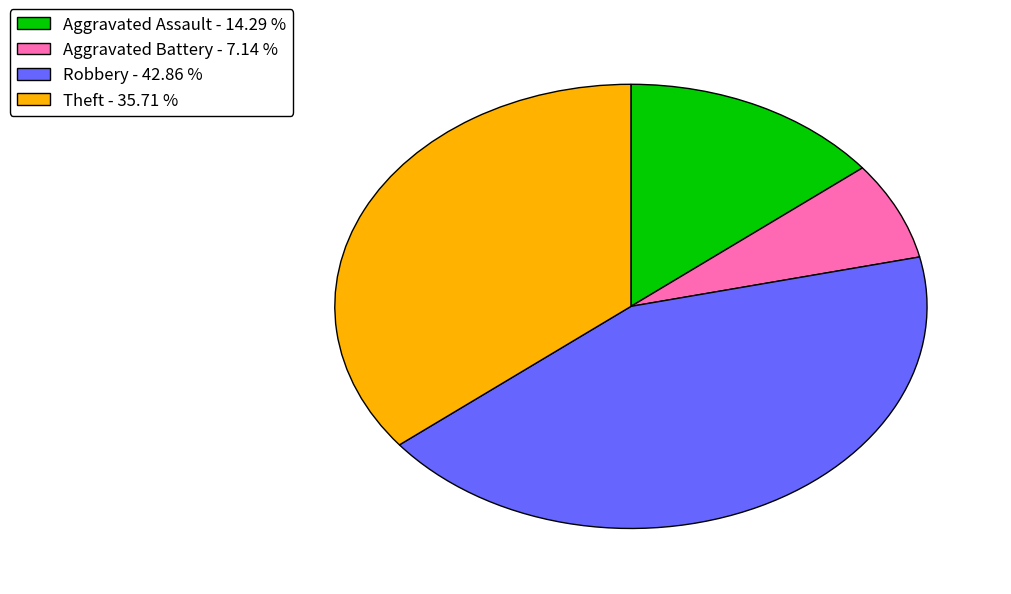

Between Theft and Robbery, which is larger?

Robbery